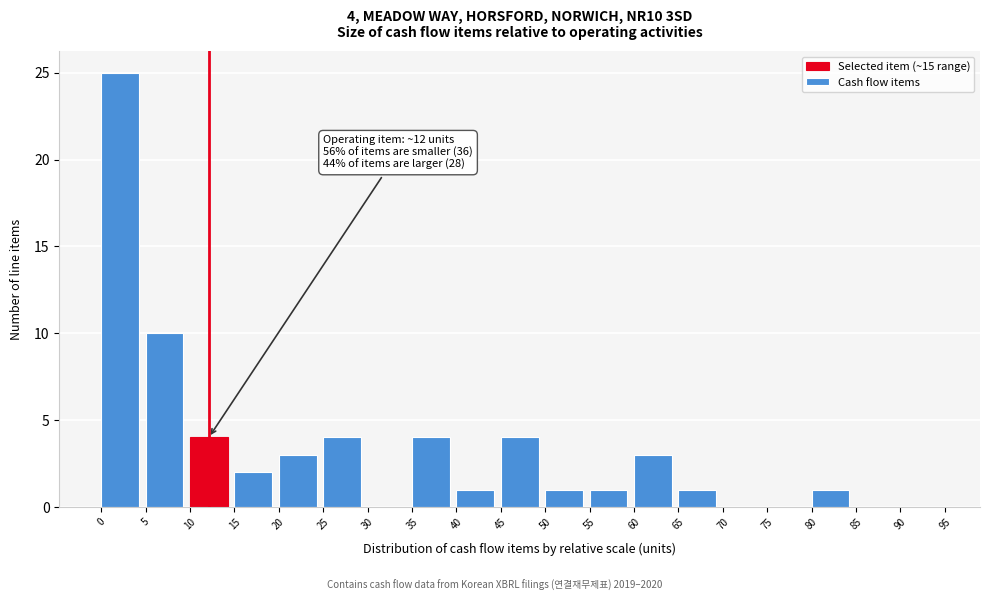

Over which range of the x-axis is the bar tallest?

0 to 5